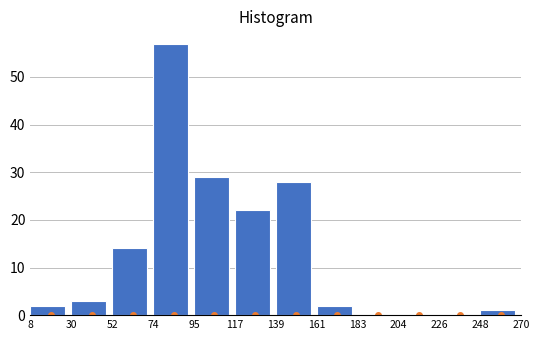

Reading left to right, list every bar in this chart as the range it spans on the x-axis followed by its height. The values are not printed on the chart, so give them approximately, as read against the axis.

8 to 30: 2
30 to 52: 3
52 to 74: 14
74 to 95: 57
95 to 117: 29
117 to 139: 22
139 to 161: 28
161 to 183: 2
183 to 204: 0
204 to 226: 0
226 to 248: 0
248 to 270: 1